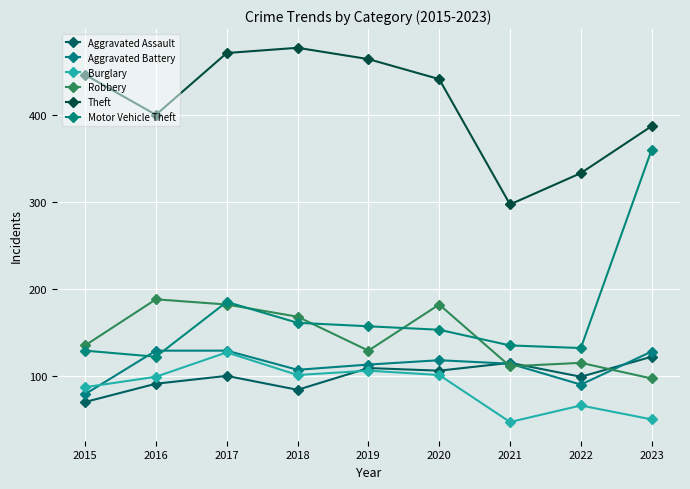

What is the sum of all Aggravated Assault values?

896